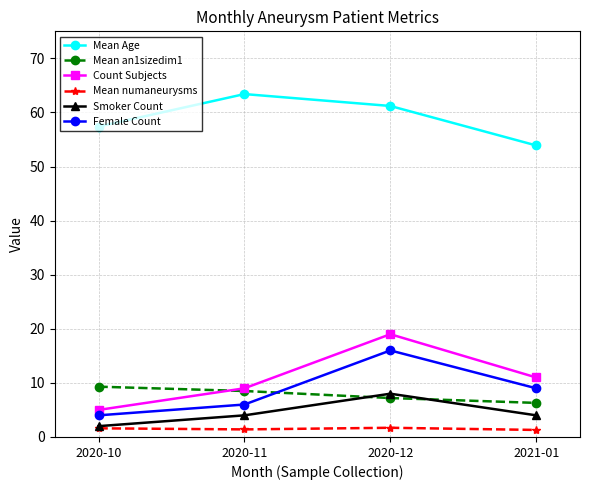

What is the label of the 4th point from the right?

2020-10